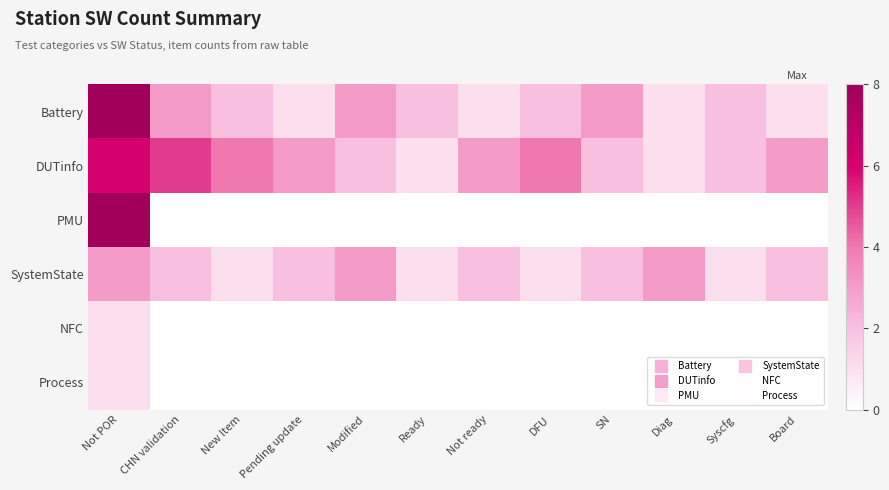

What is the total value across all series at CHN validation?

10